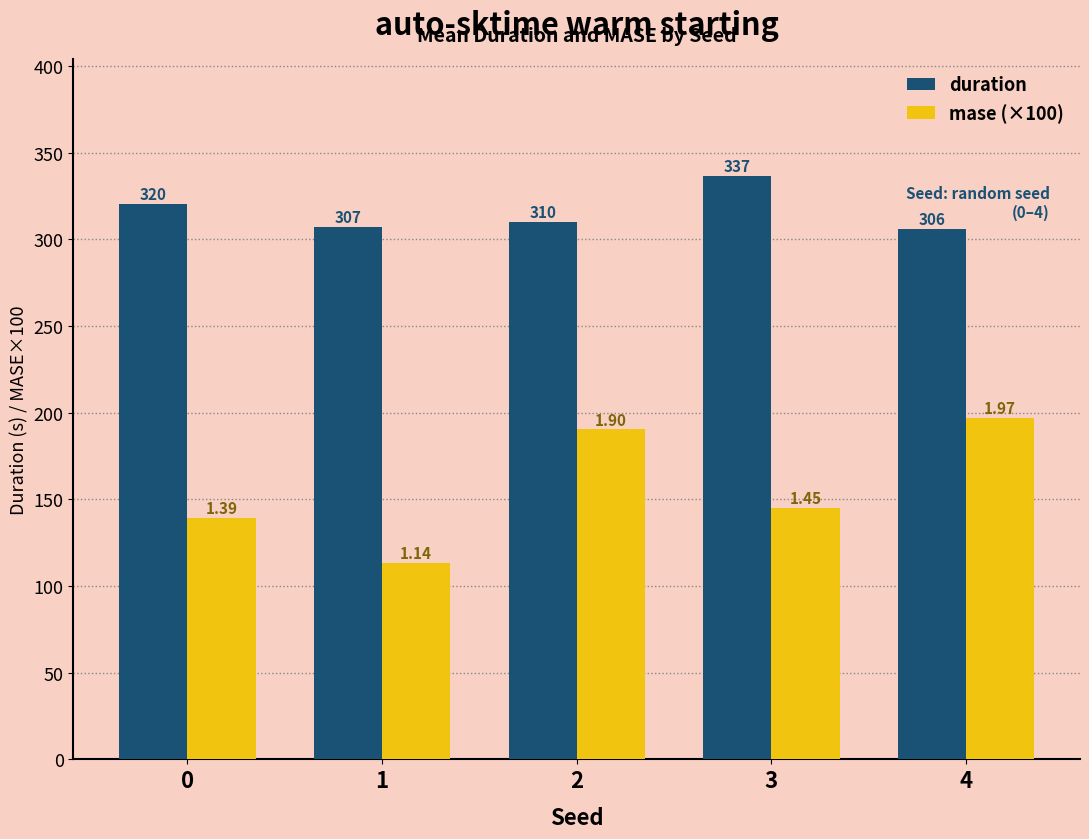

At which label is mase (×100) closest to 155?

3